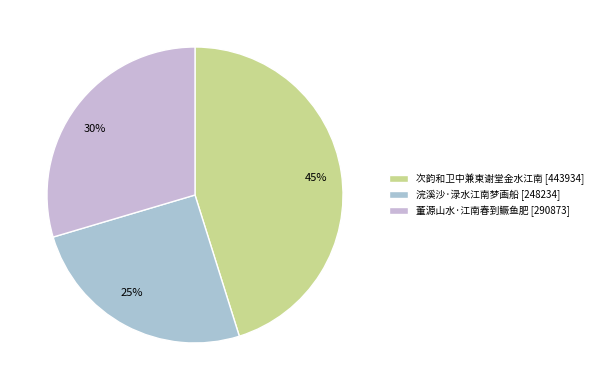

The 董源山水·江南春到鳜鱼肥 slice represents 30% of the pie. True or false?

True